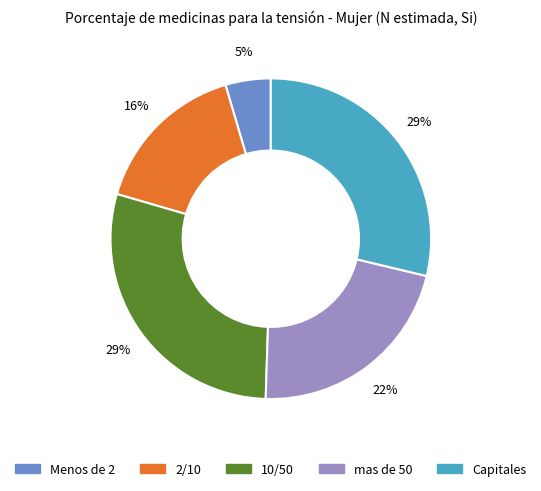

Which slice is the smallest?

Menos de 2